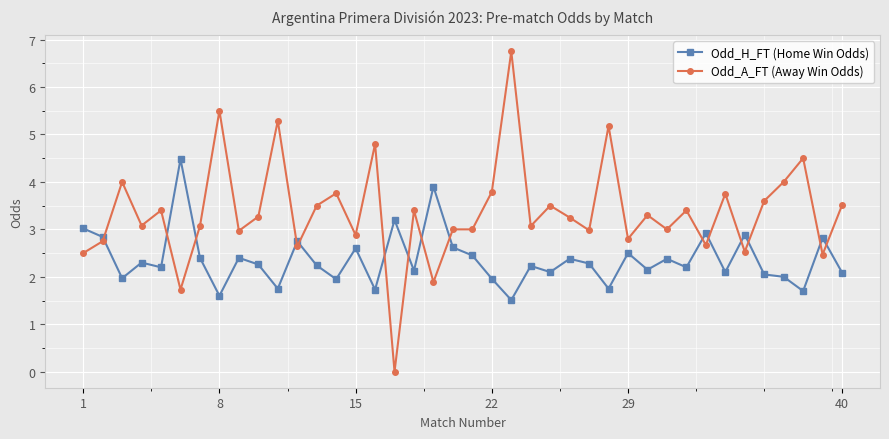

What is the value of the Odd_H_FT (Home Win Odds) point at the 15th from the left?

2.6